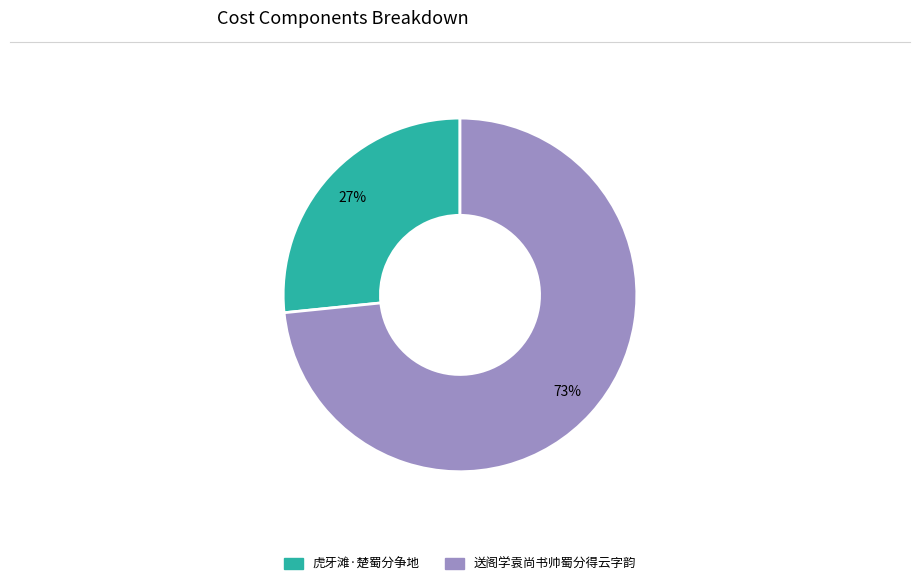

Which has a higher value, 虎牙滩·楚蜀分争地 or 送阁学袁尚书帅蜀分得云字韵?

送阁学袁尚书帅蜀分得云字韵